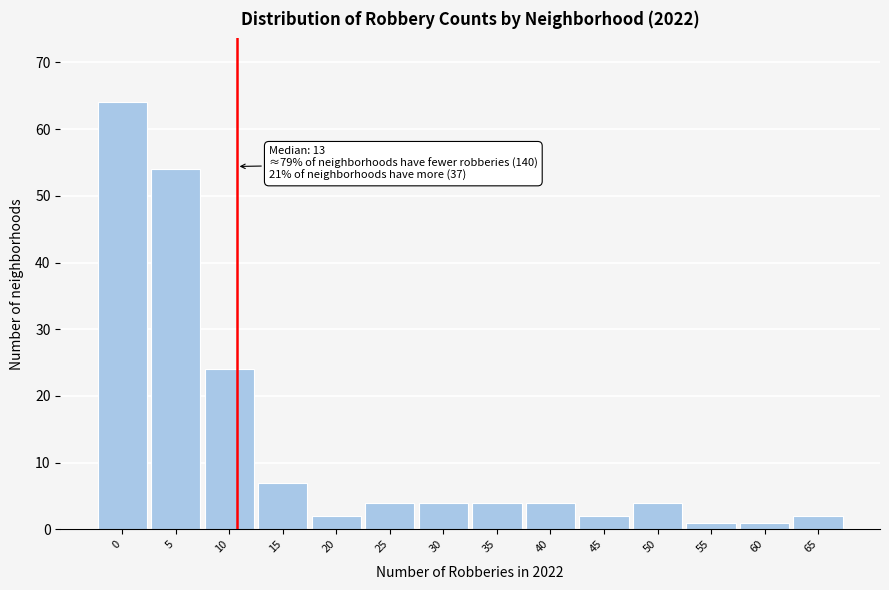

Reading left to right, transcribe all the data shown in this chart.

64	54	24	7	2	4	4	4	4	2	4	1	1	2